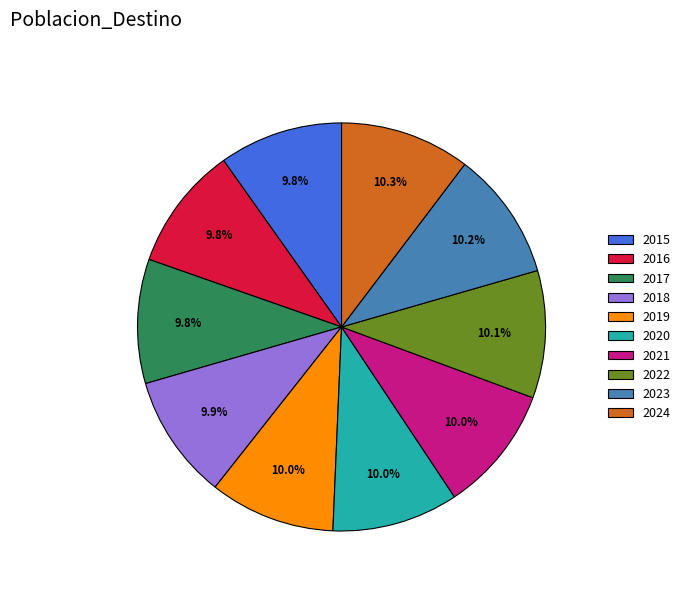

Is there a majority slice in this chart?

No